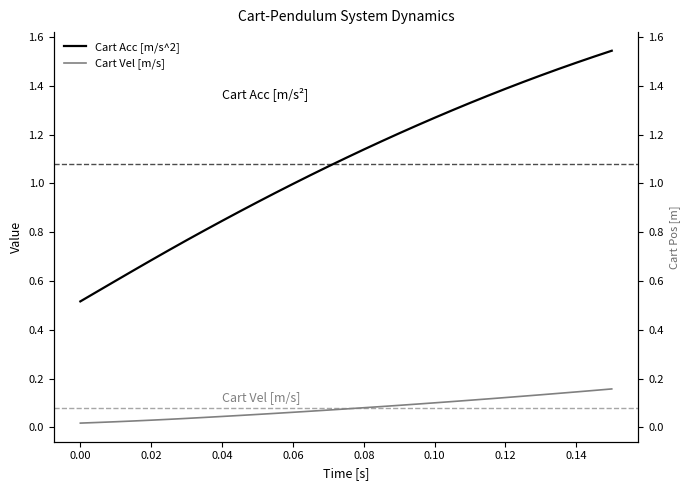

True or false: Cart Acc [m/s^2] and Cart Vel [m/s] intersect in this chart.

False